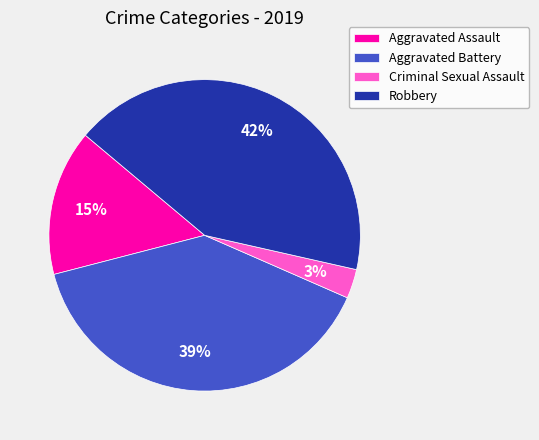

How many segments does this pie chart have?

4